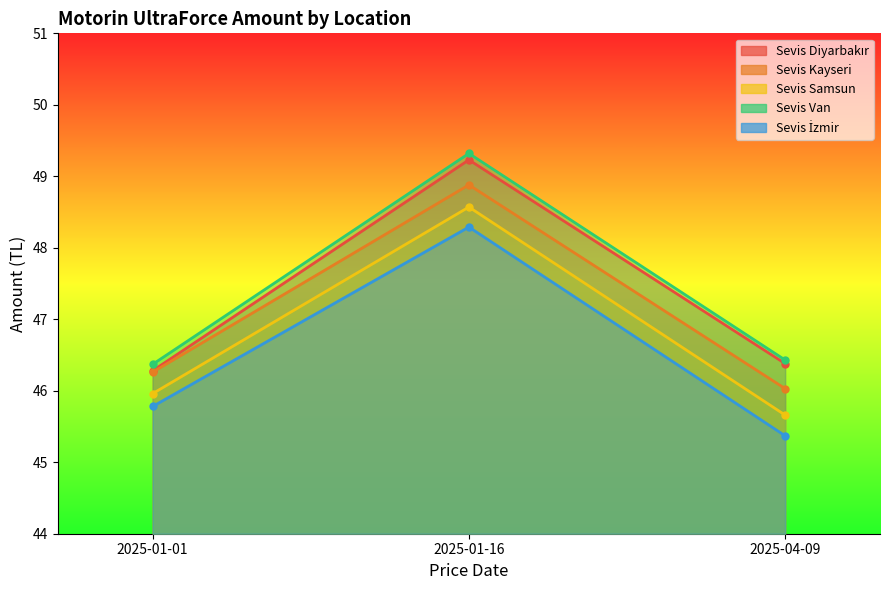

At how many categories does at least one series exceed 46?

3